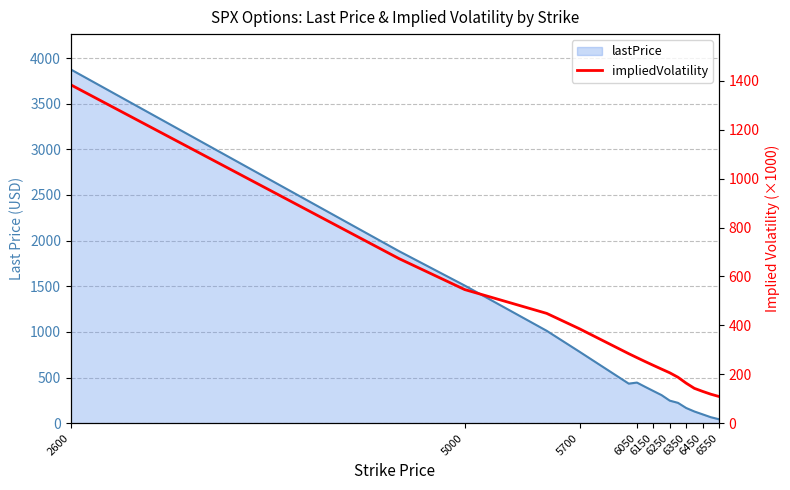

What is the maximum value shown in the chart?

1383.8